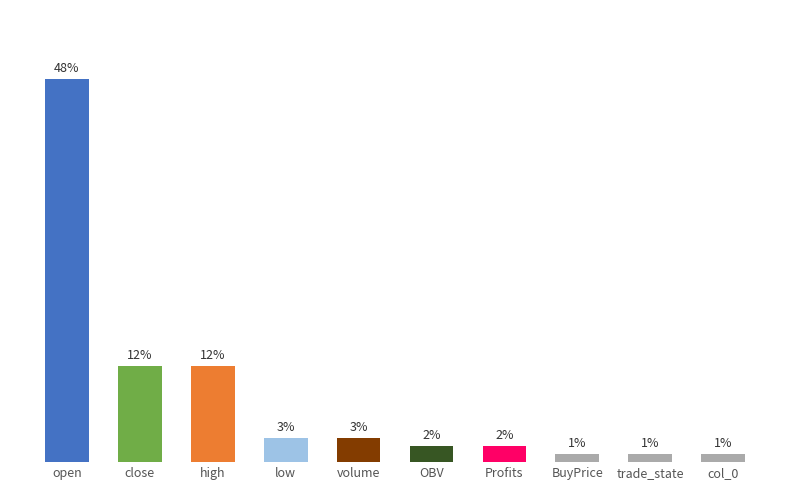

Which label corresponds to the largest value in the chart?

open